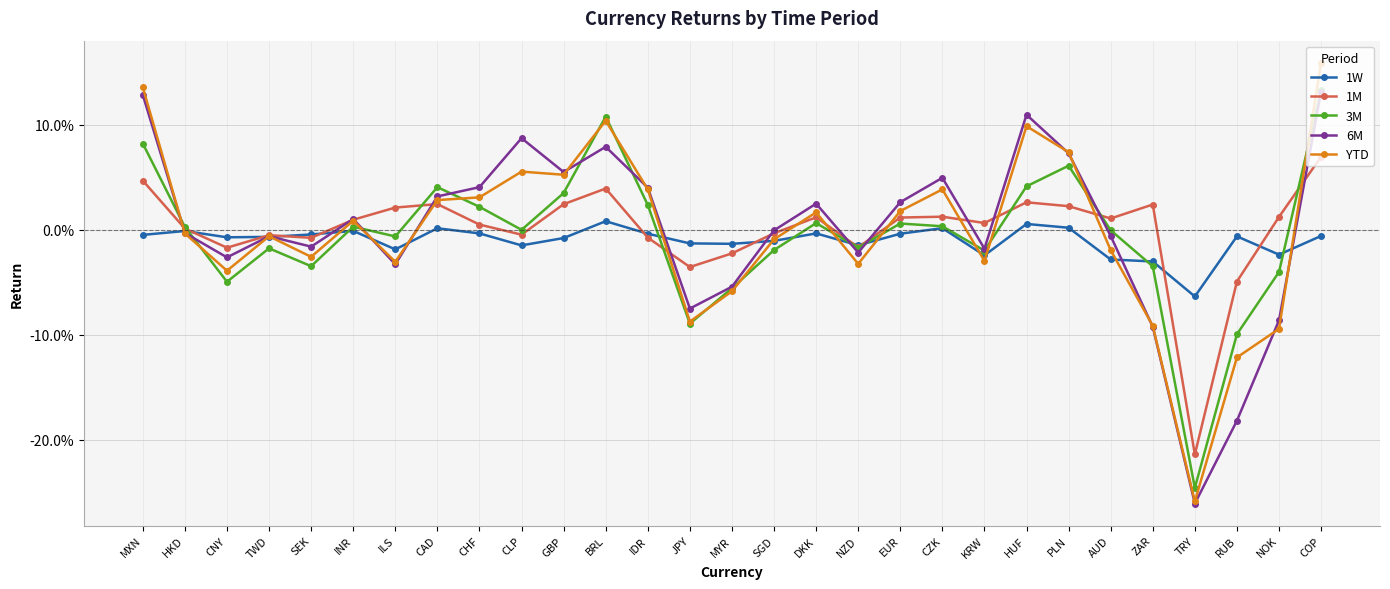

Which series changed the most between PLN and AUD?

YTD